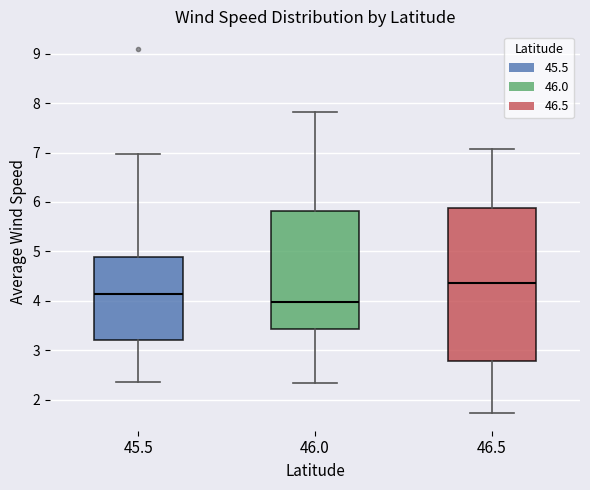

Which box has the lowest median line?

46.0